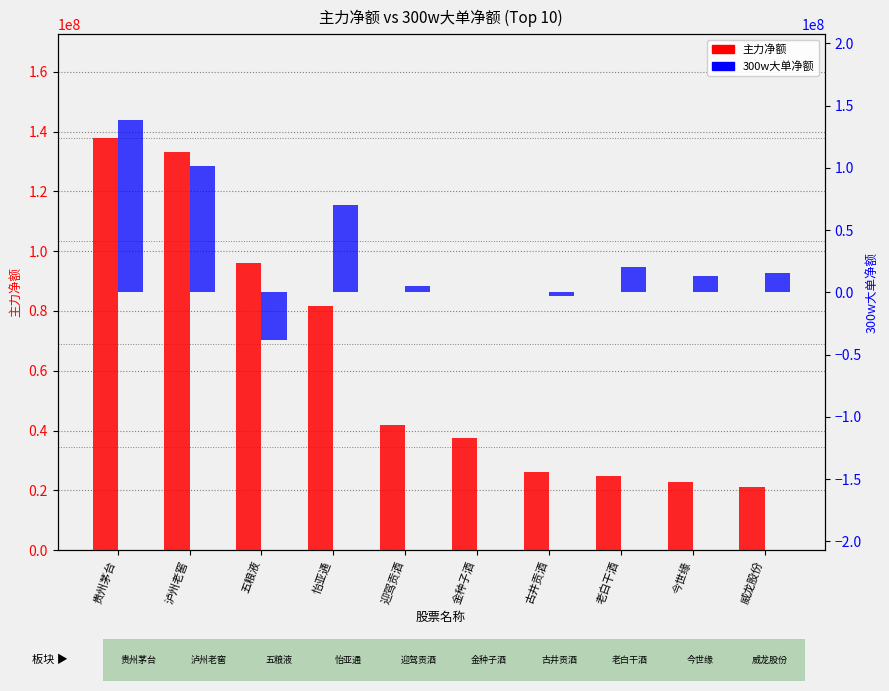

Is it true that 主力净额 equals 31928652 at 今世缘?

False